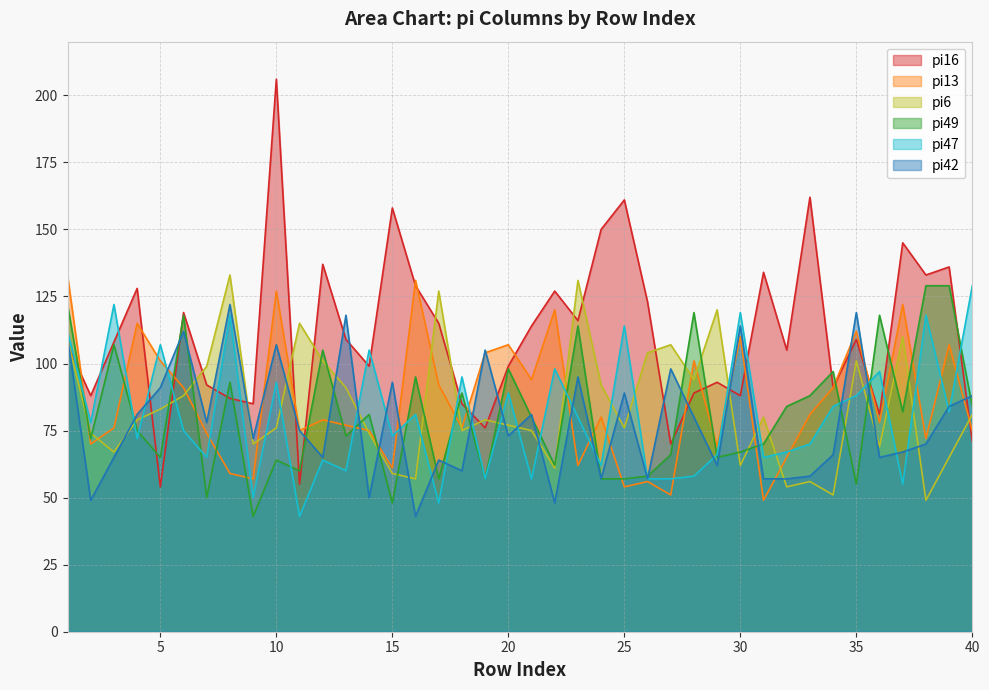

How many intersections are there between pi6 and pi49?

24